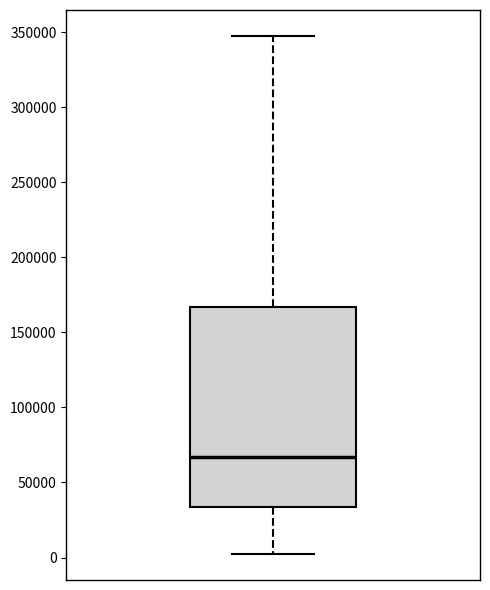

Transcribe this box plot: give where the median line is, the range the box spans, and where the two whiskers end, as read against the y-axis. The values are not printed on the chart, so give them approximately, as read against the axis.

median 65000, box 35000 to 165000, whiskers 0 to 345000